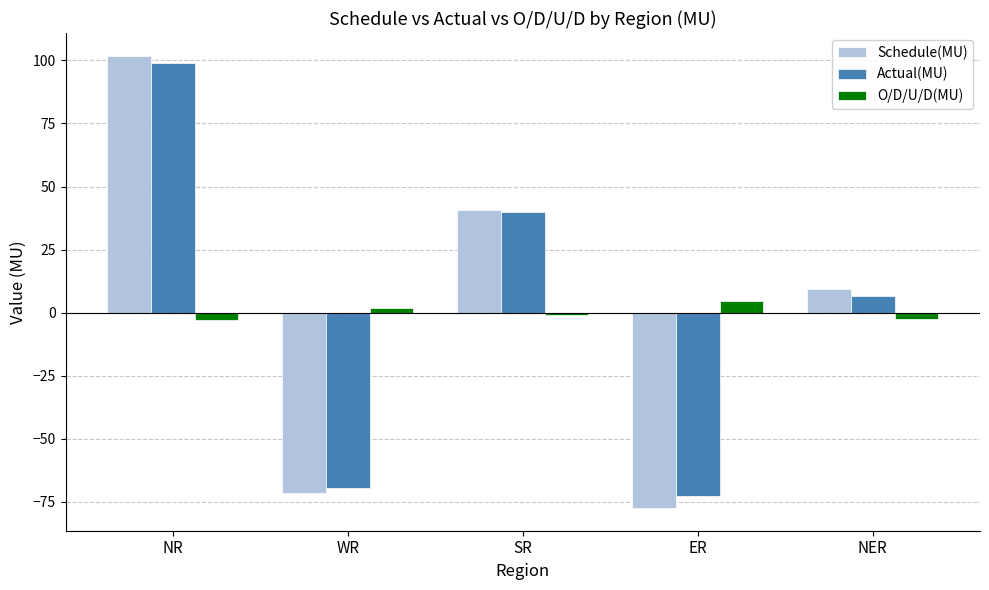

How many groups of bars are there?

5